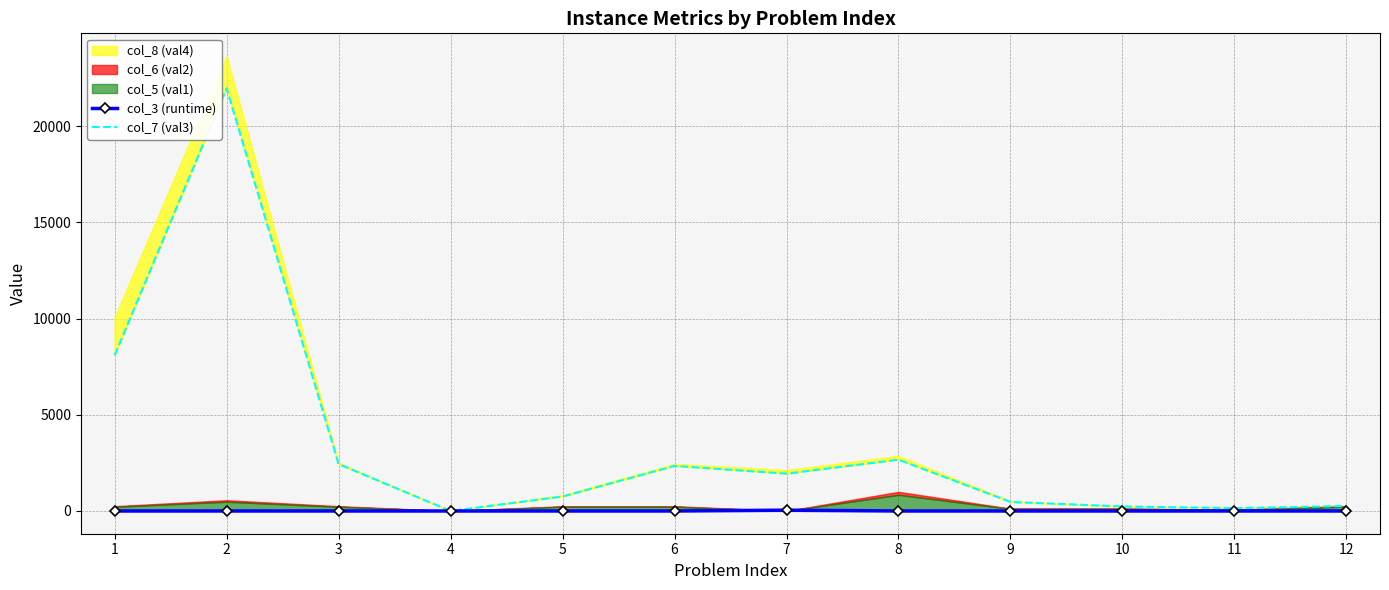

Is the value of col_7 (val3) at 11 greater than the value of col_3 (runtime) at 3?

Yes